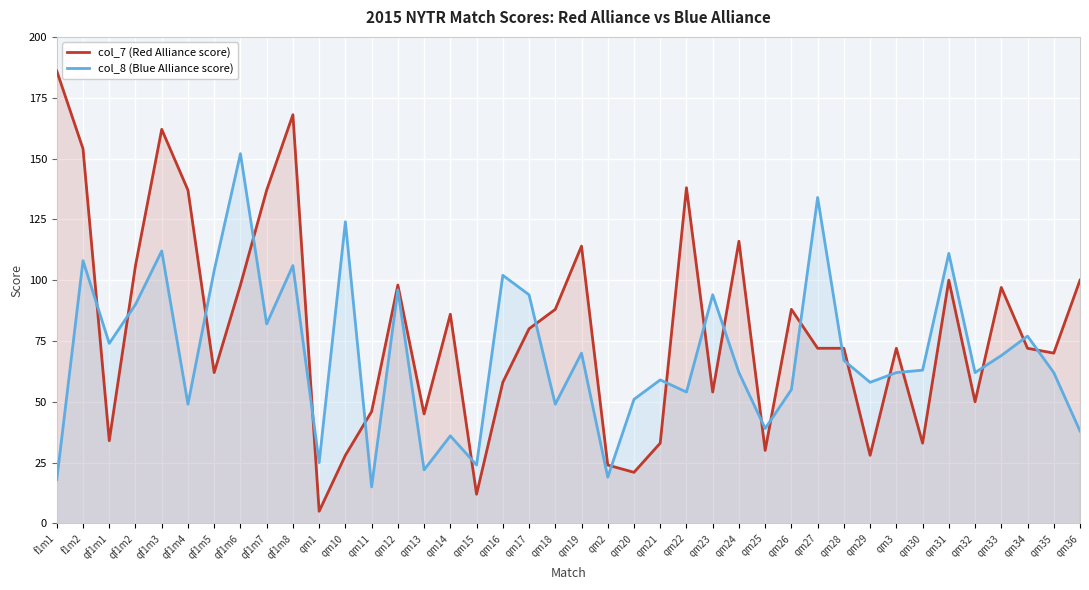

List the series in order of their peak value, highest first.

col_7 (Red Alliance score), col_8 (Blue Alliance score)